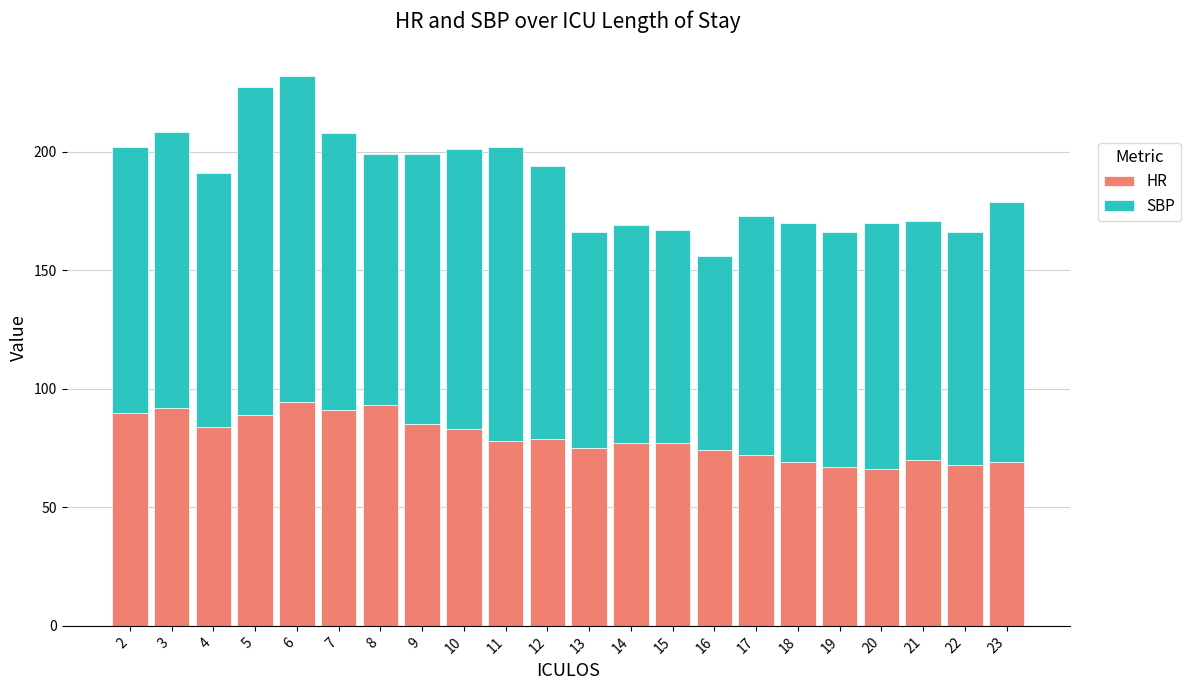

The value of HR at 14 is 28.8. True or false?

False